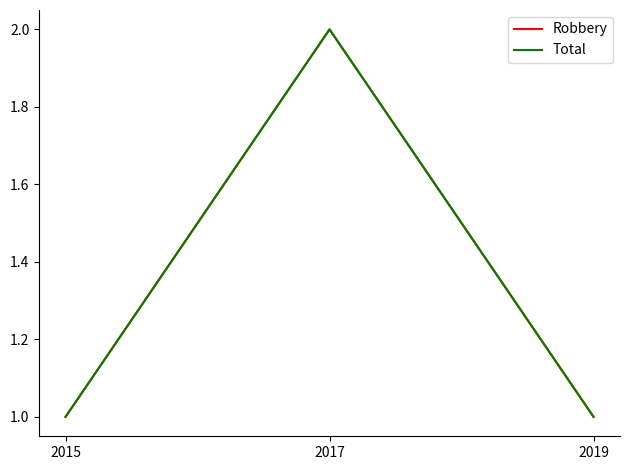

At which category does the chart reach its peak across all series?

2017